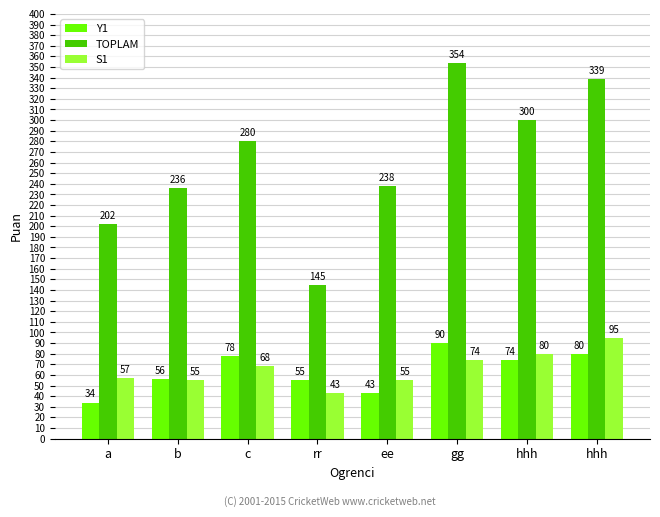

What is the sum of the S1 values at c and hhh?

163